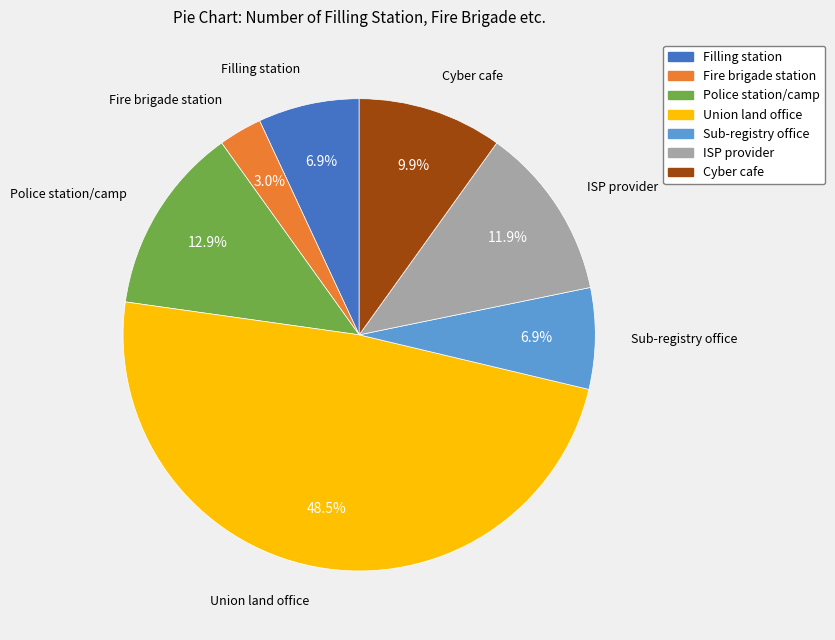

What is the ratio of the value at Fire brigade station to the value at Sub-registry office?

0.4